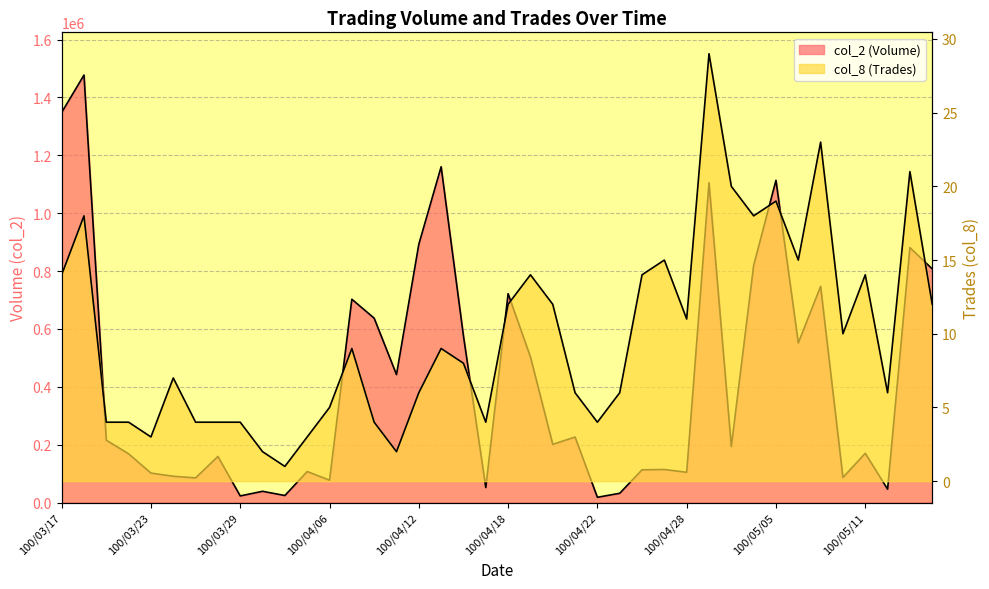

True or false: col_8 has more than 0 points higher than both neighbors.

True